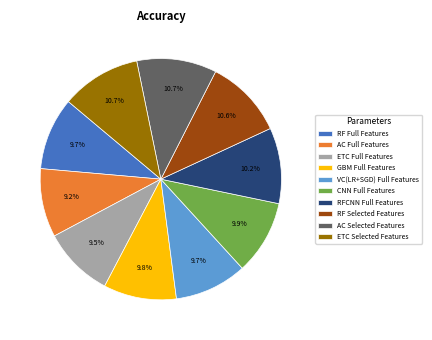

Is there a majority slice in this chart?

No